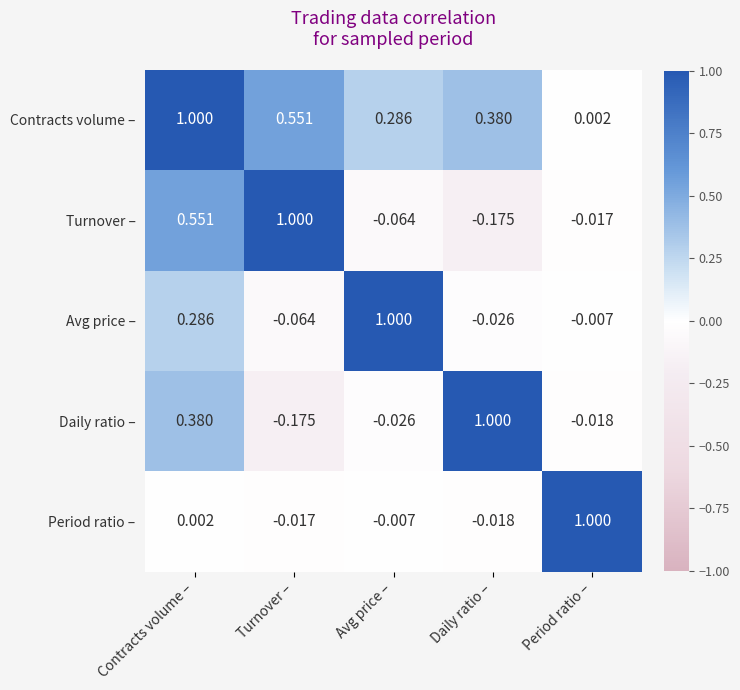

At which label is Avg price – closest to 0?

Period ratio –